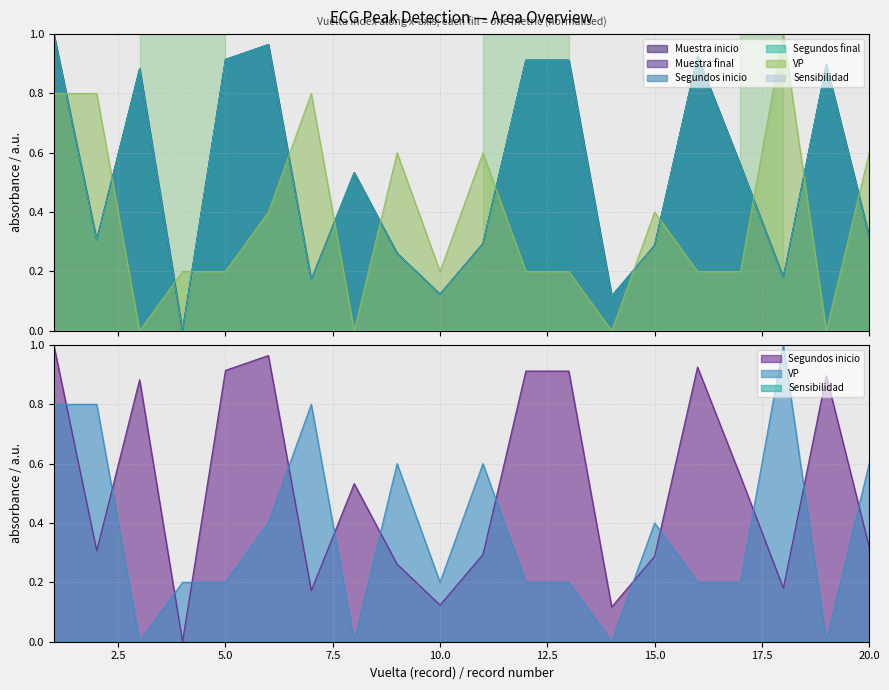

How many lines are shown in the chart?

5